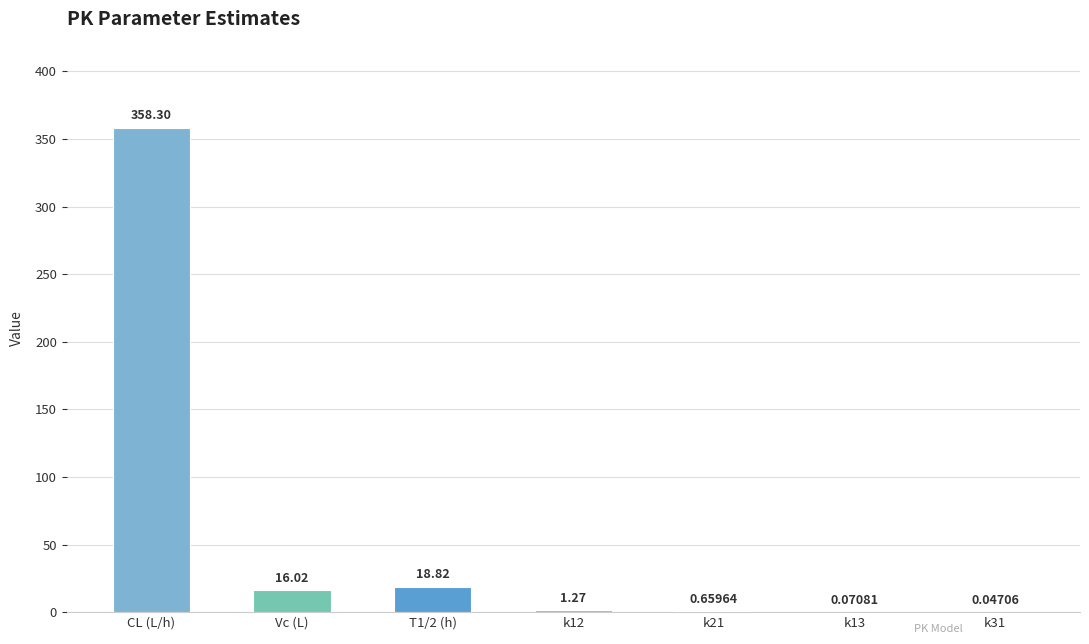

What is the sum of all values?

395.2